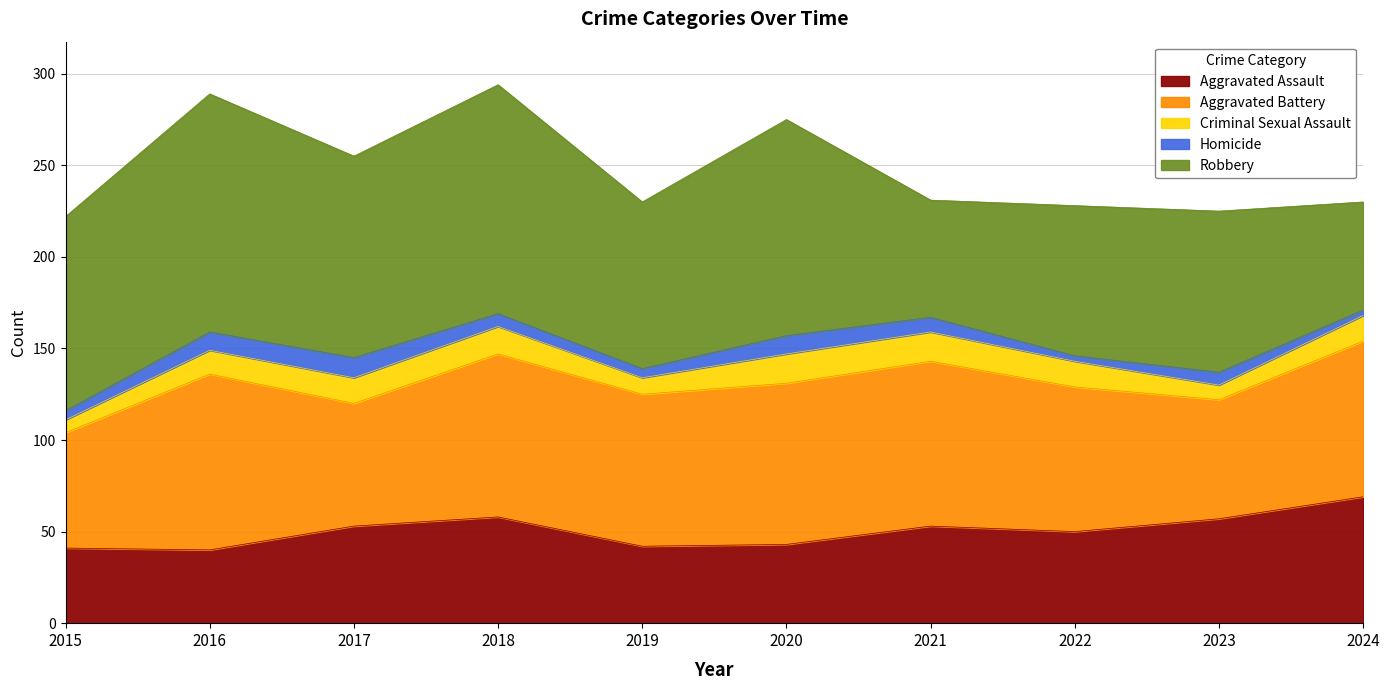

Which series has the largest total across all categories?

Robbery